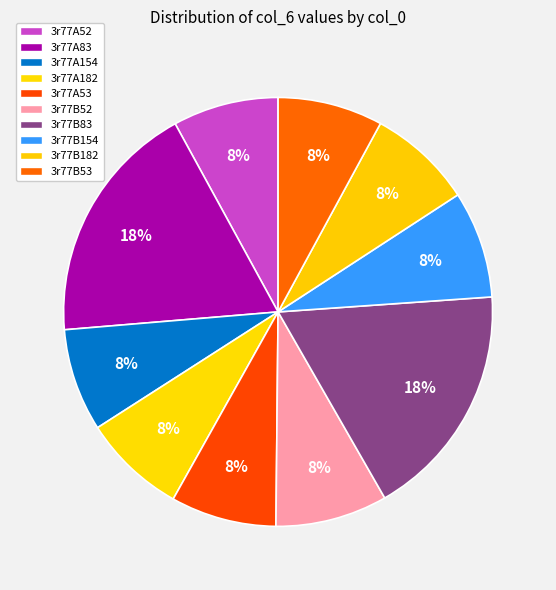

Does any single category account for the majority?

No